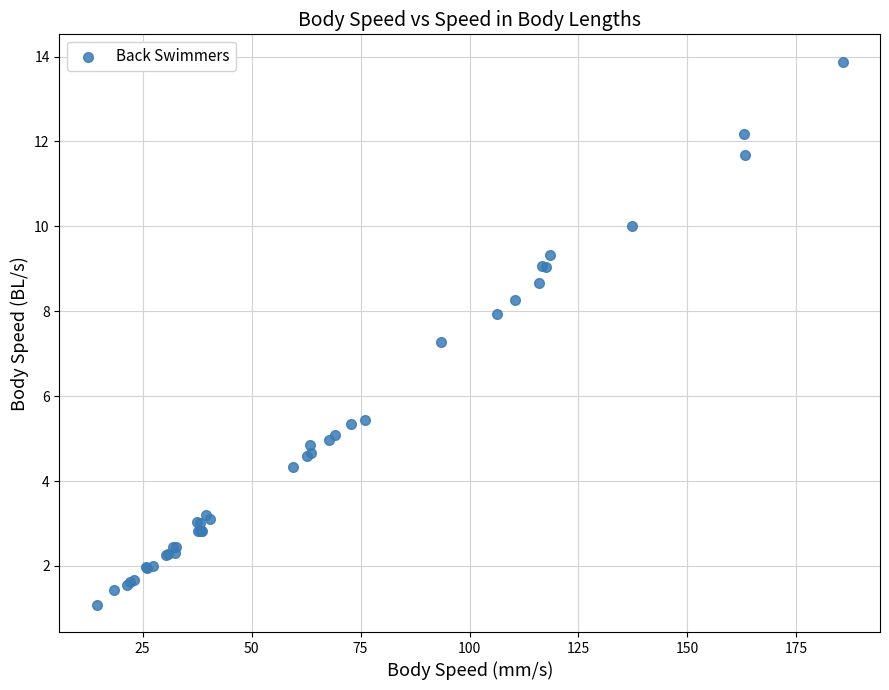

What Y value in the scatter plot is closest to 7?

7.3